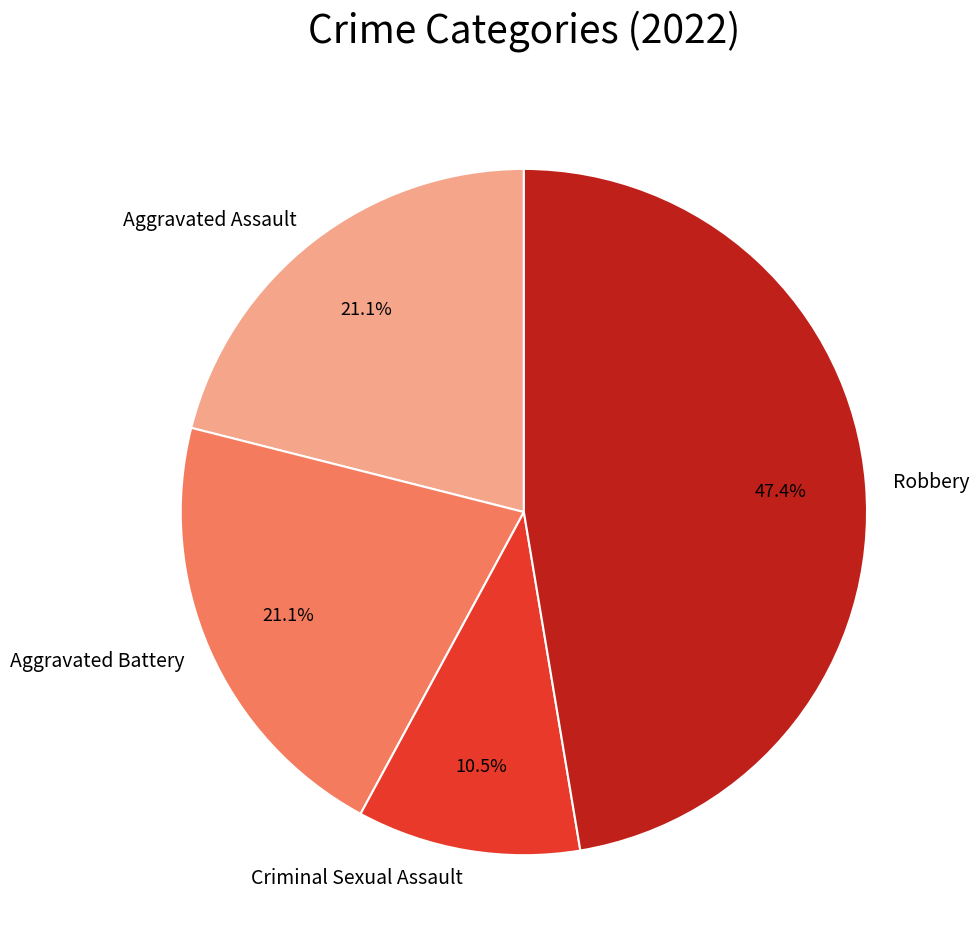

Approximately how many times larger is the value at Aggravated Assault compared to Aggravated Battery?

1.0